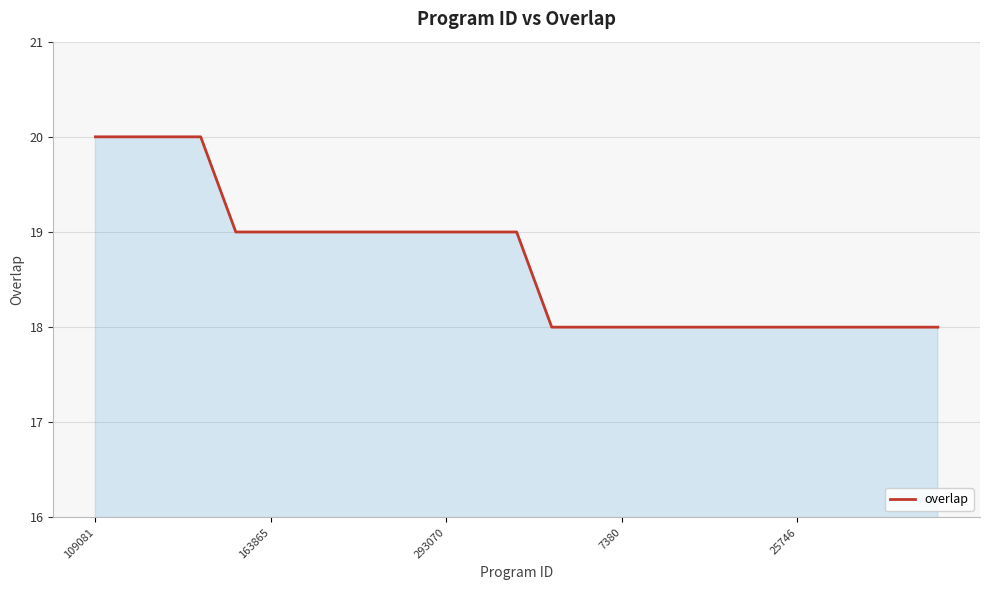

What is the minimum value shown in the chart?

18